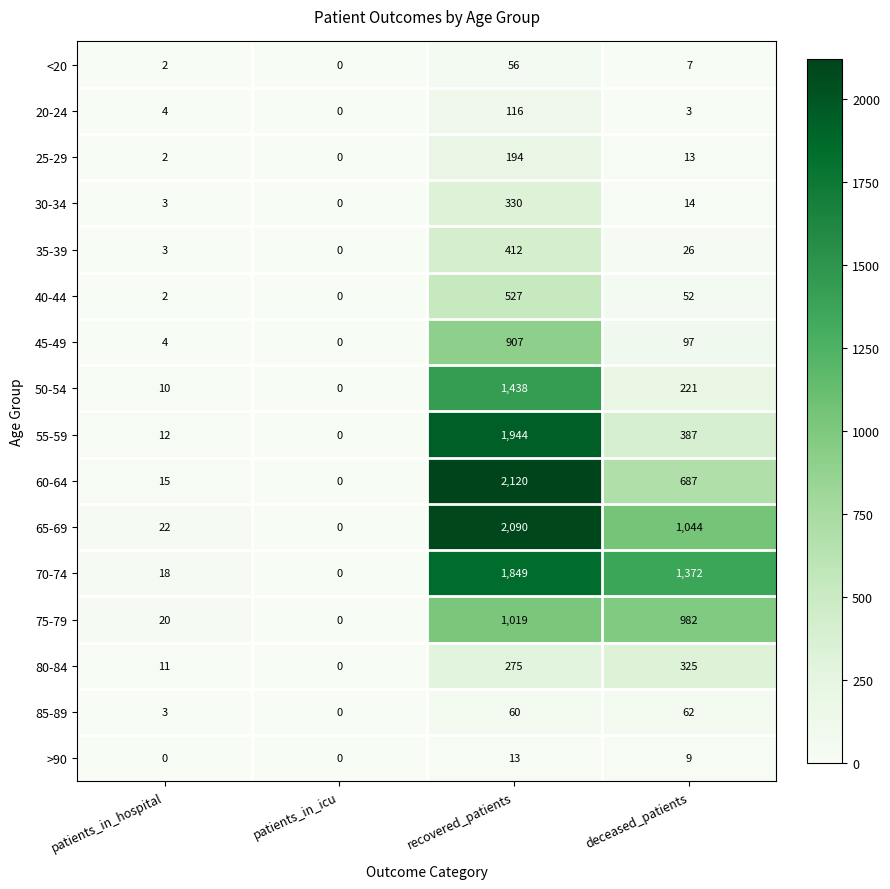

Is the value of >90 at patients_in_hospital greater than the value of 60-64 at recovered_patients?

No